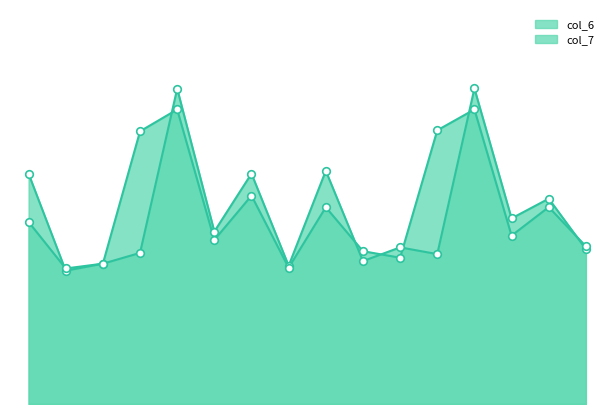

Is the value of col_7 at 3fk4B241 greater than the value of col_6 at 3fk4B221?

Yes